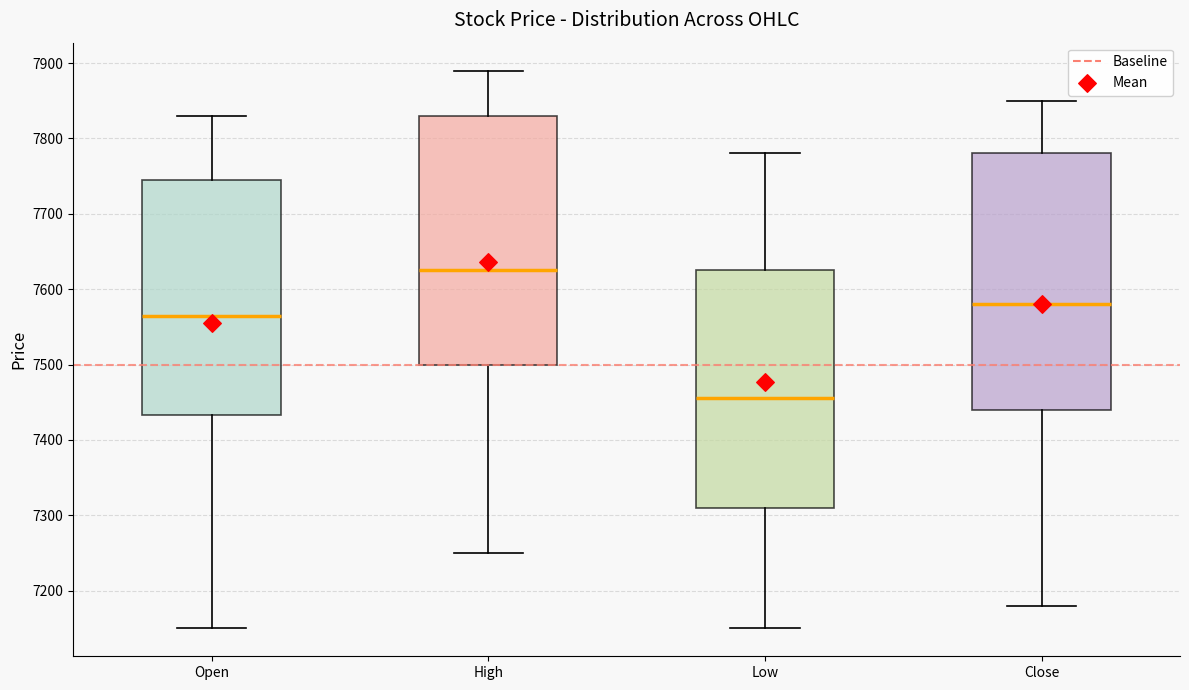

Comparing the boxes themselves (not the whiskers), which one is the tallest?

Close